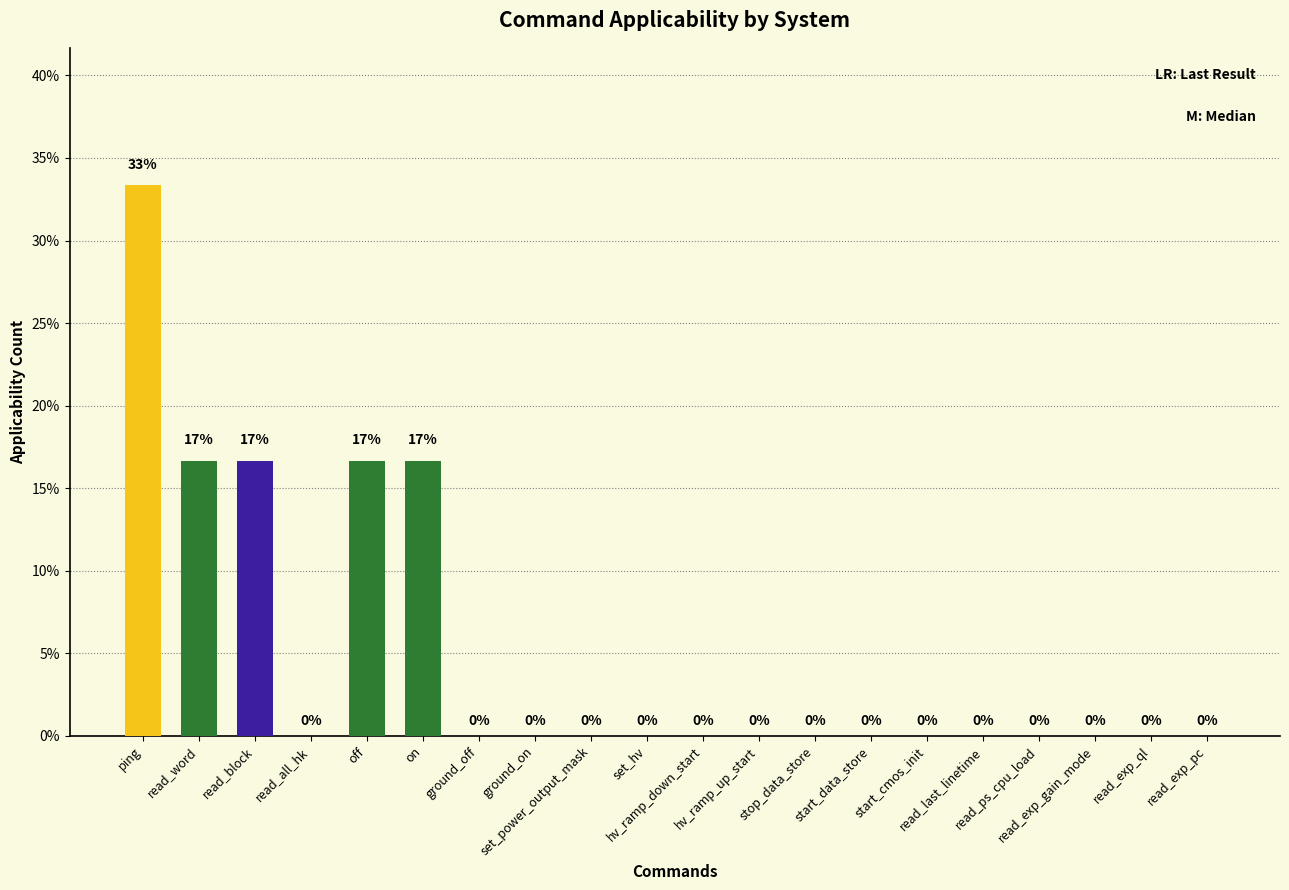

Count the number of data series in this chart.

1